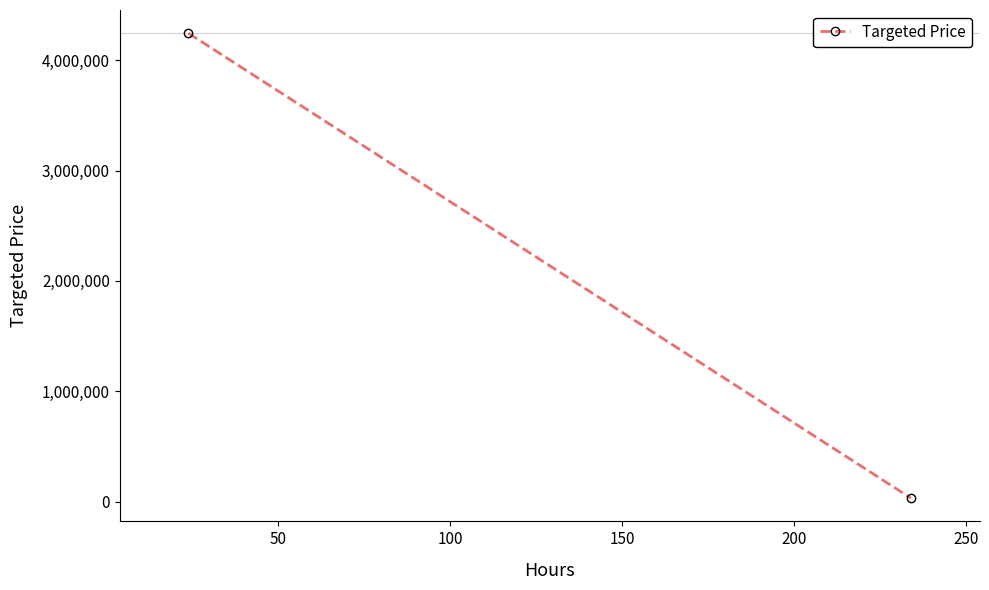

What is the value of the 1st point from the left?

4243424